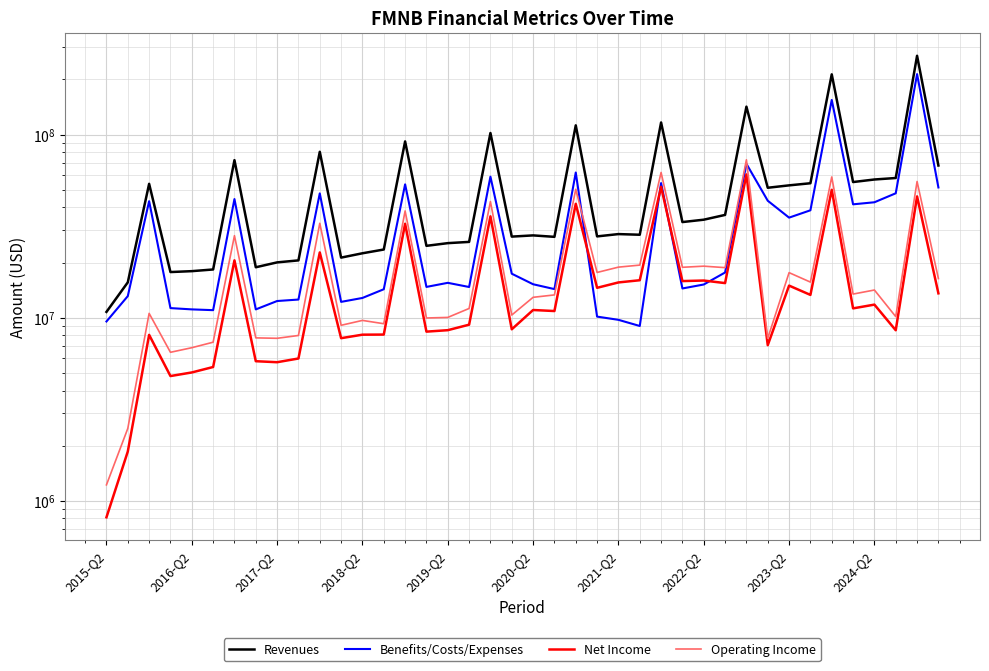

The value of Revenues at 39 is 98122405. True or false?

False